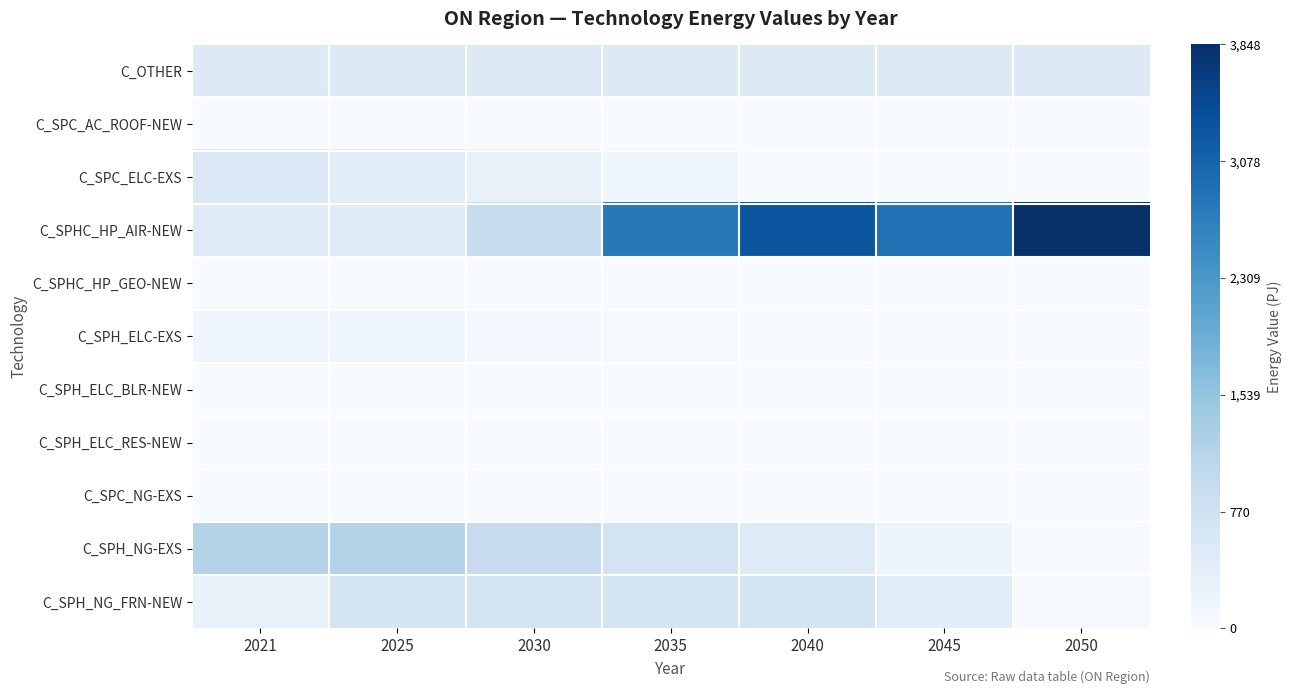

At how many categories does at least one series exceed 1313?

4